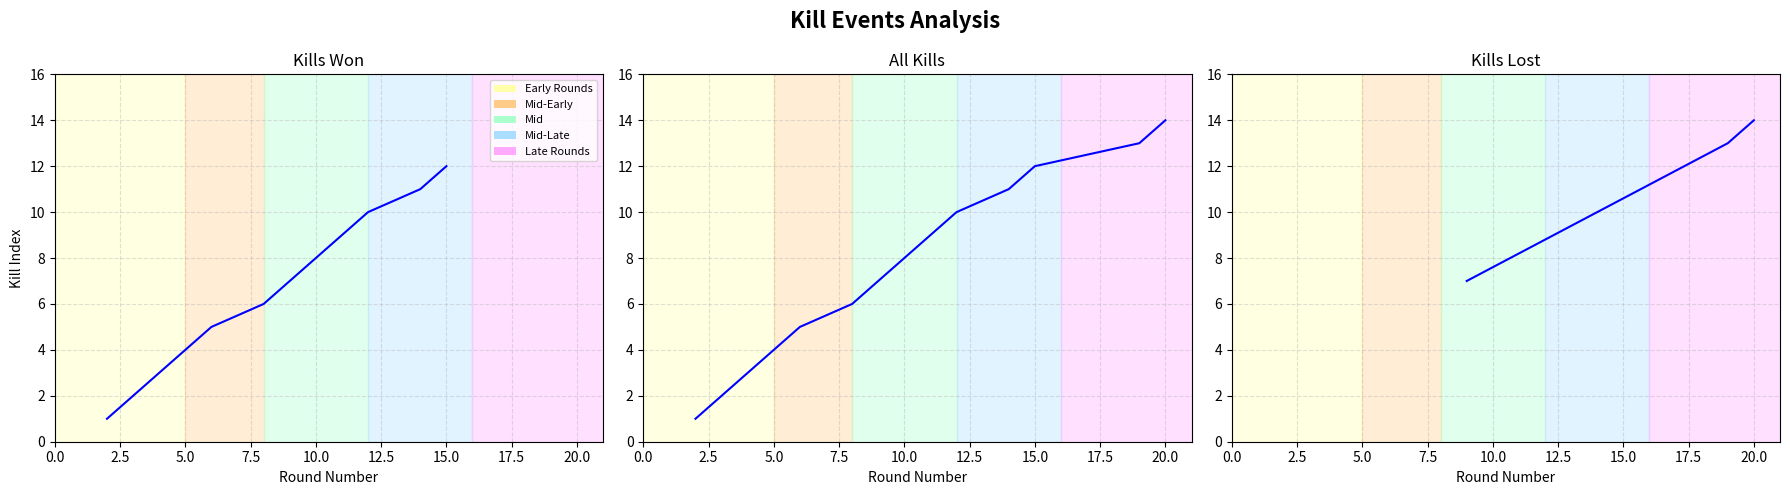

What is the ratio of the value at 10 to the value at 15?

0.7